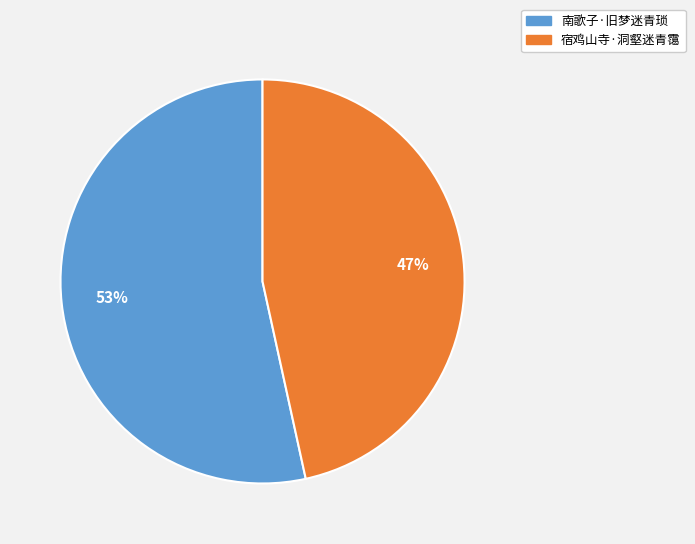

To the nearest percent, what is the combined percentage of 南歌子·旧梦迷青琐 and 宿鸡山寺·洞壑迷青霭?

100%